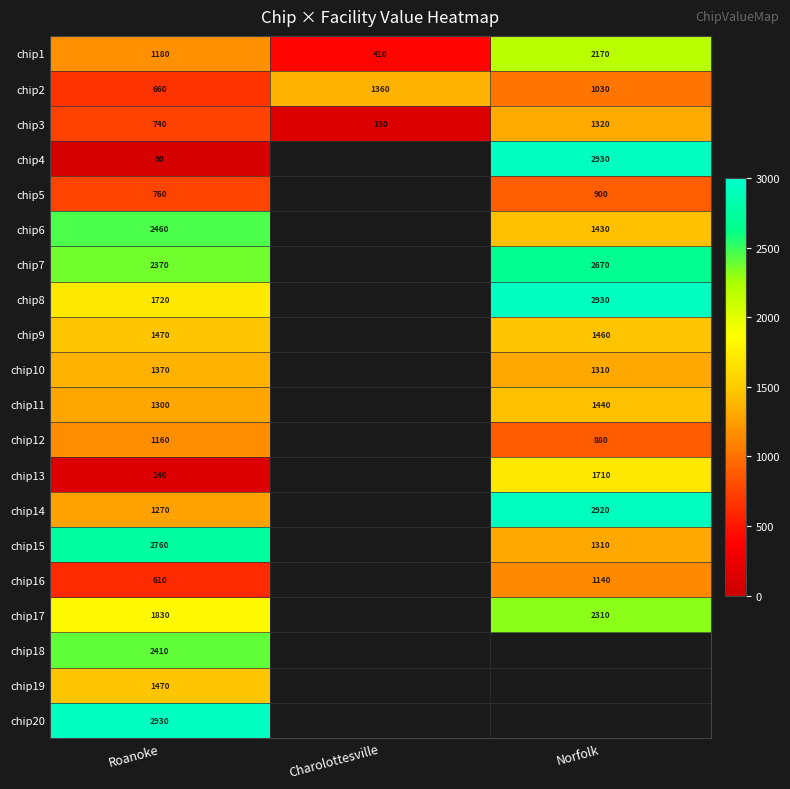

At which category is the sum across all series the highest?

Roanoke